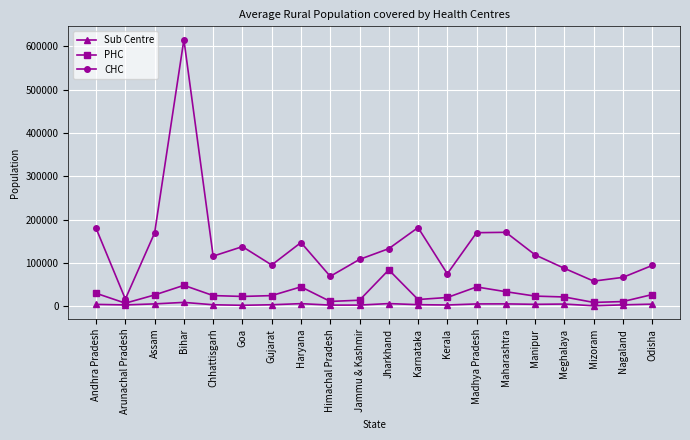

Which series has the widest spread of values?

CHC